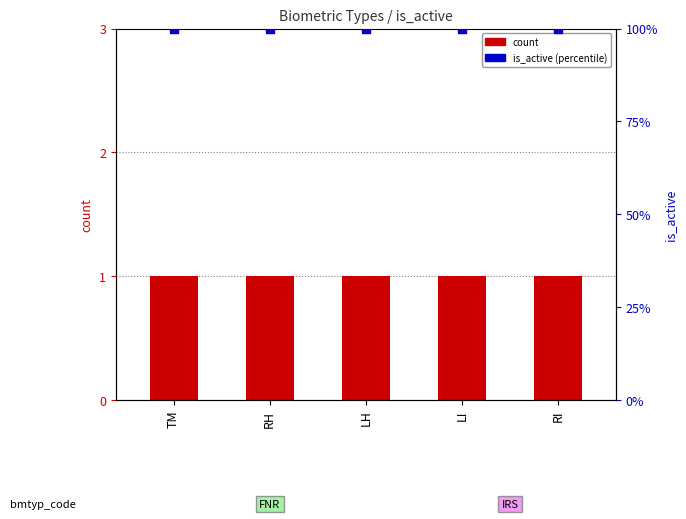

What are all the series names shown in the legend?

count, is_active (percentile)